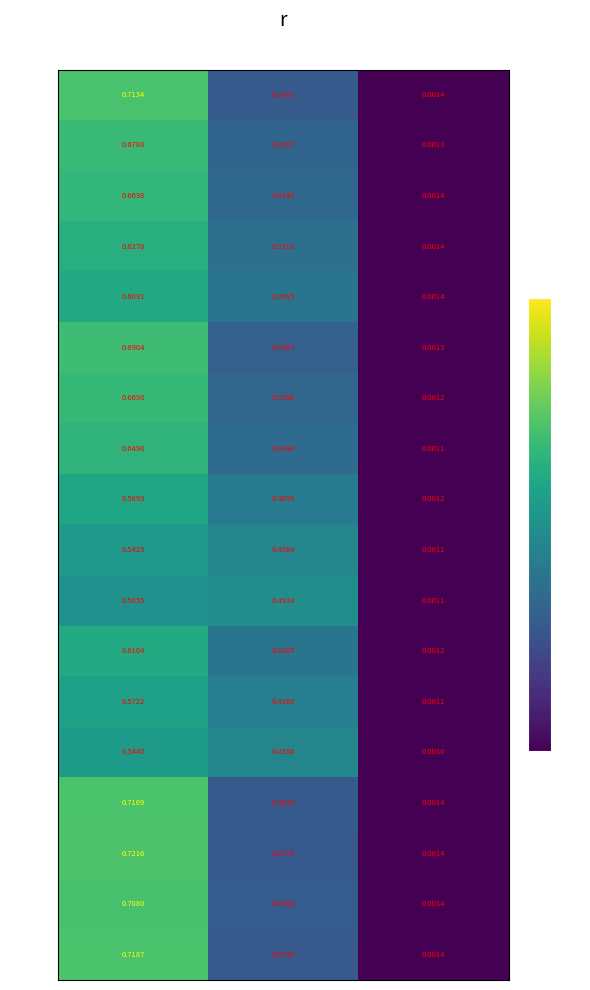

Is the value of row_4 at col_0 greater than the value of row_0 at col_2?

Yes